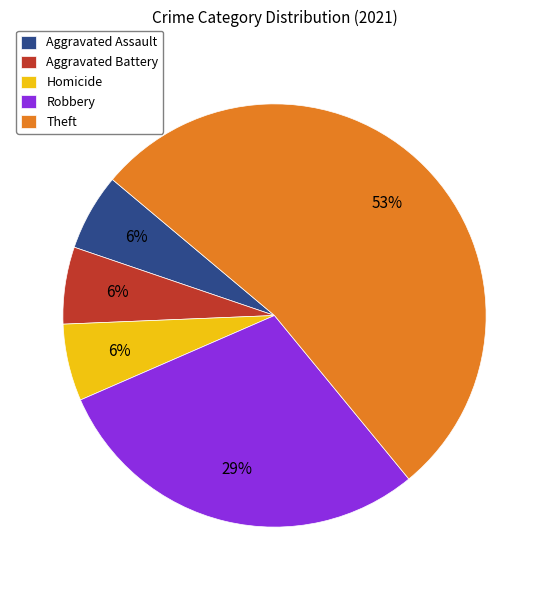

Which slice is the largest?

Theft